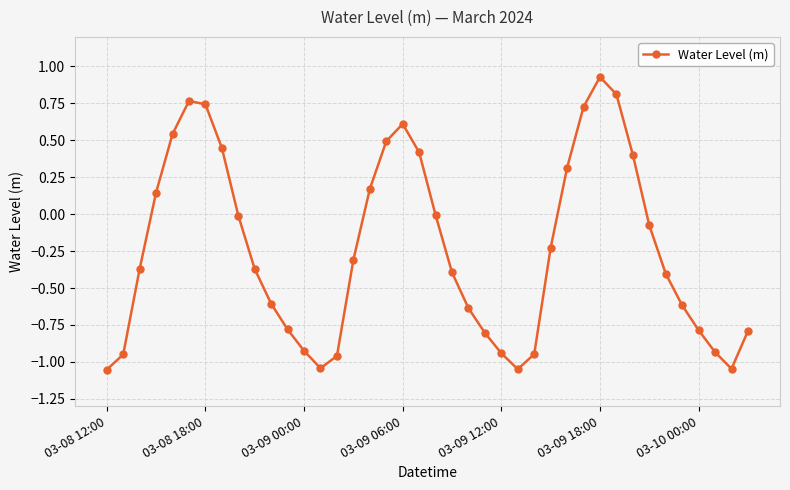

What is the difference between the maximum and second lowest values?

2.0